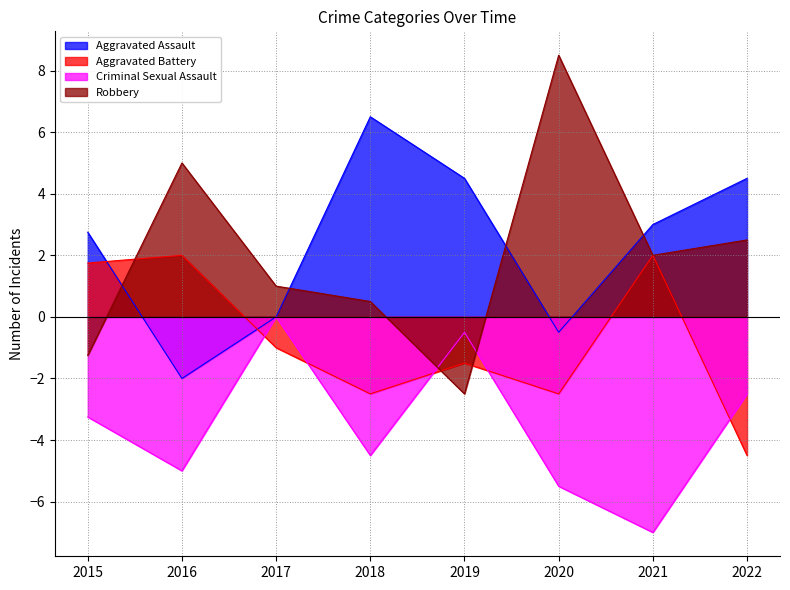

What is the total value across all series at 2017?

0.0